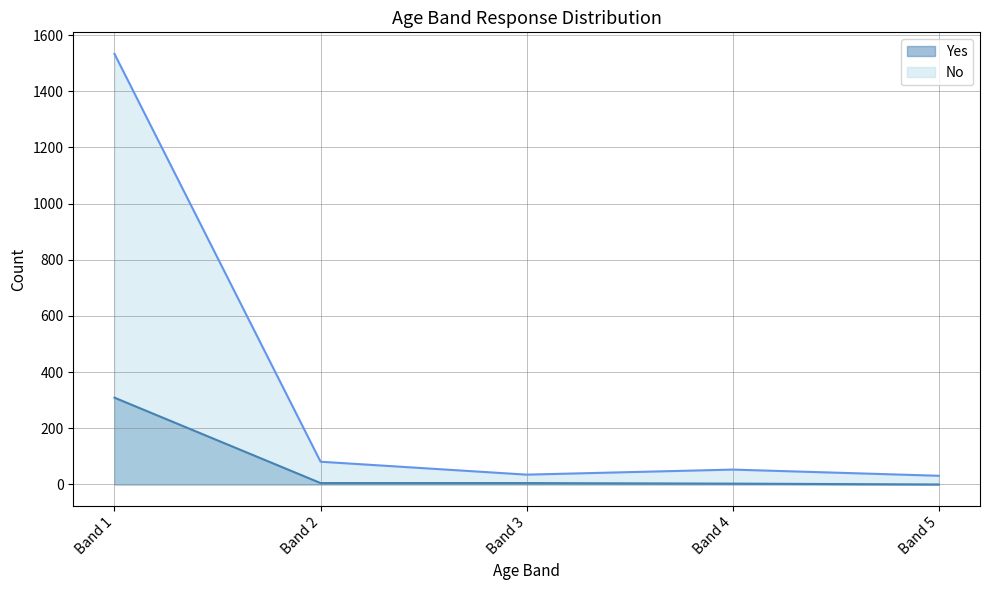

List the labels in order of Yes value, smallest first.

Band 5, Band 4, Band 2, Band 3, Band 1